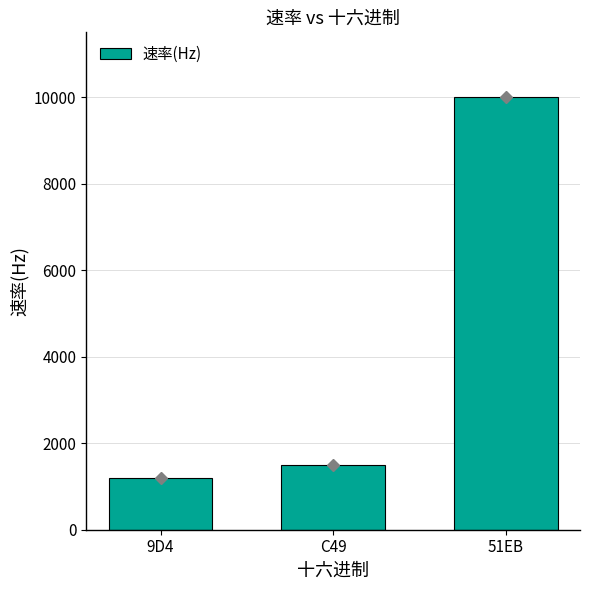

Reading right to left, what are all the values shown in this chart?

10000	1500	1200